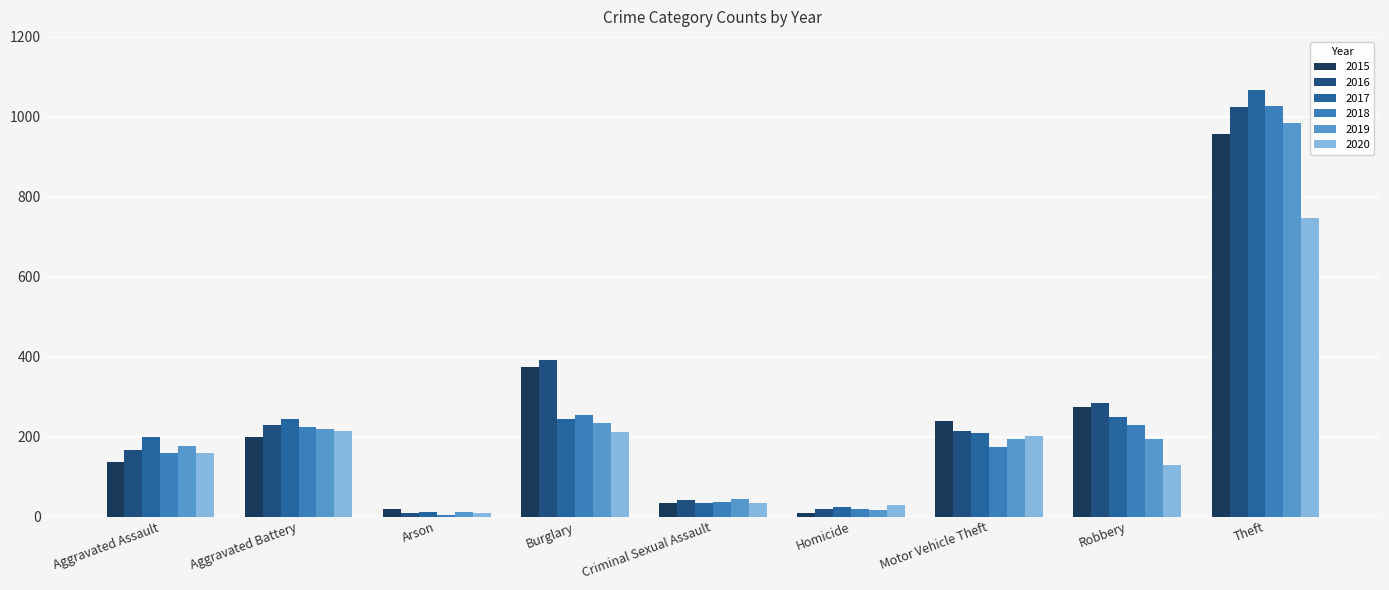

What is the total value across all series at Robbery?

1360